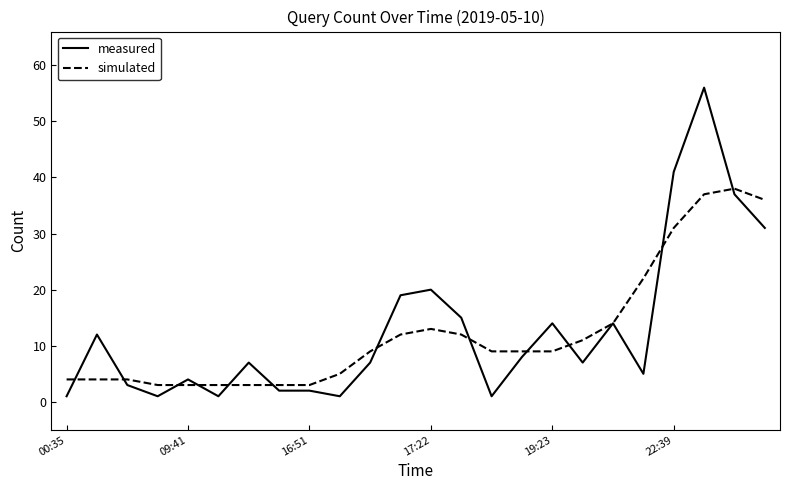

List the series in order of their peak value, highest first.

measured, simulated